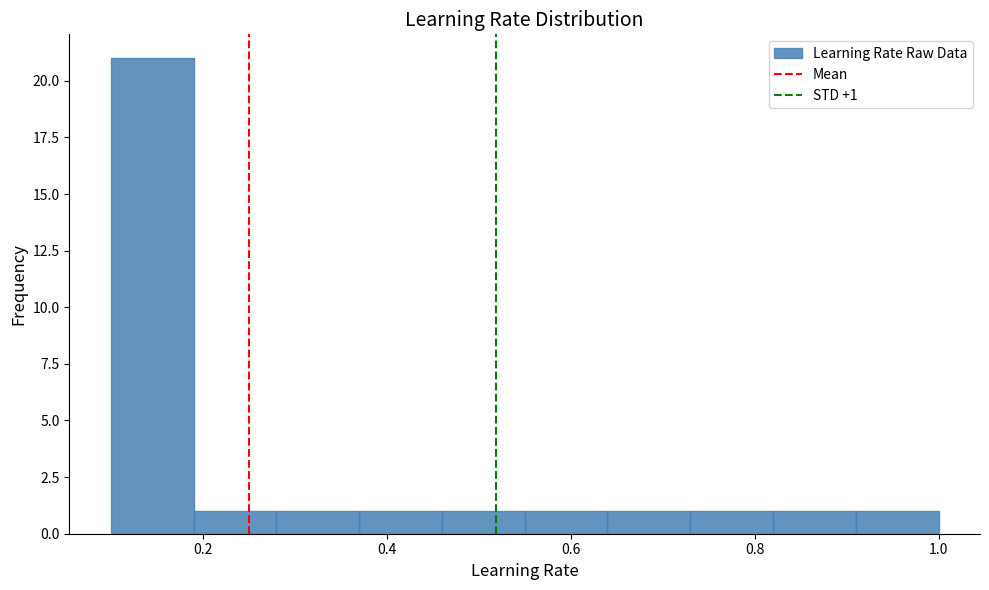

Over which range of the x-axis is the bar tallest?

0.10 to 0.19